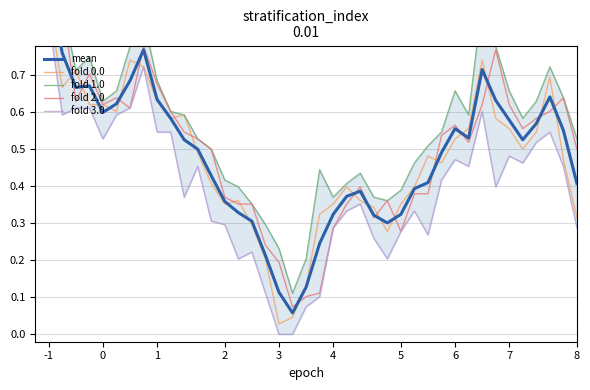

At how many categories does at least one series exceed 0?

40